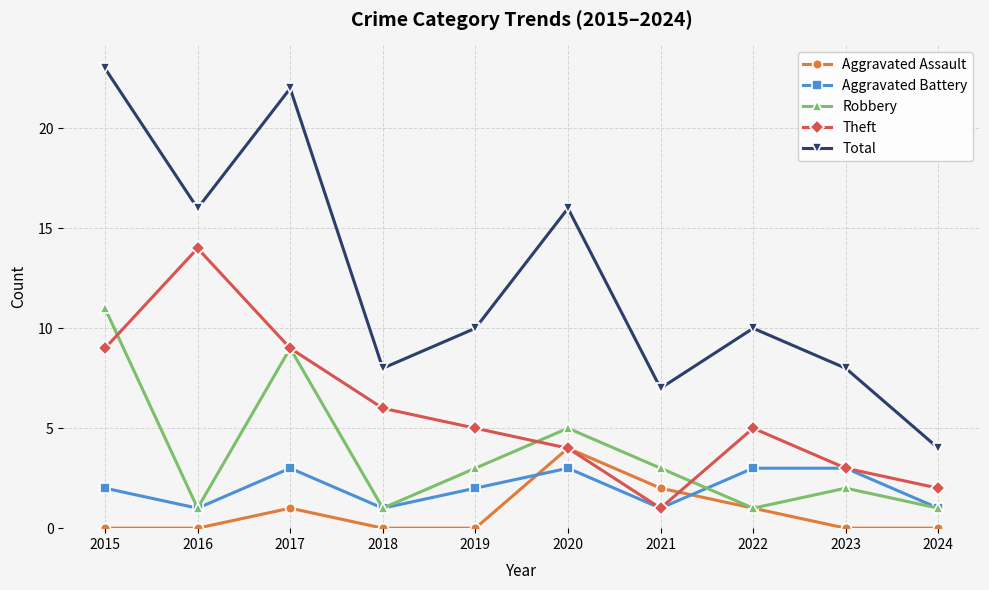

How many data points does each series have?

10